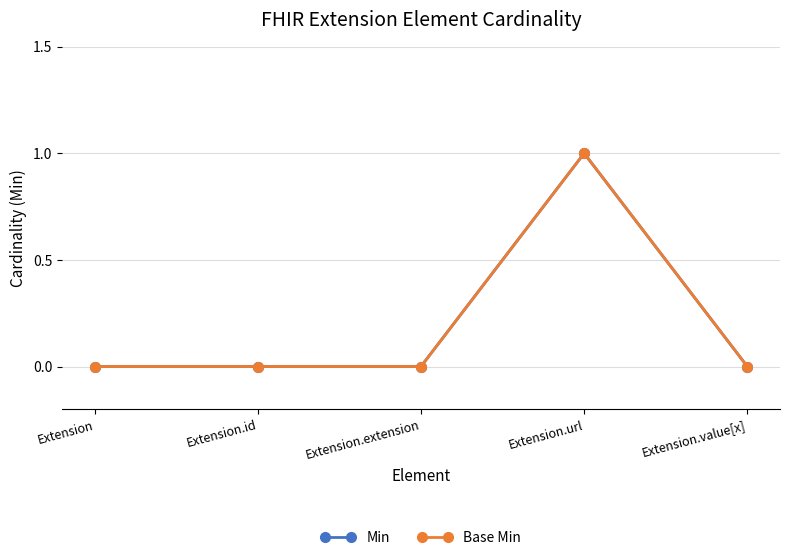

At which label does Min reach its minimum?

Extension